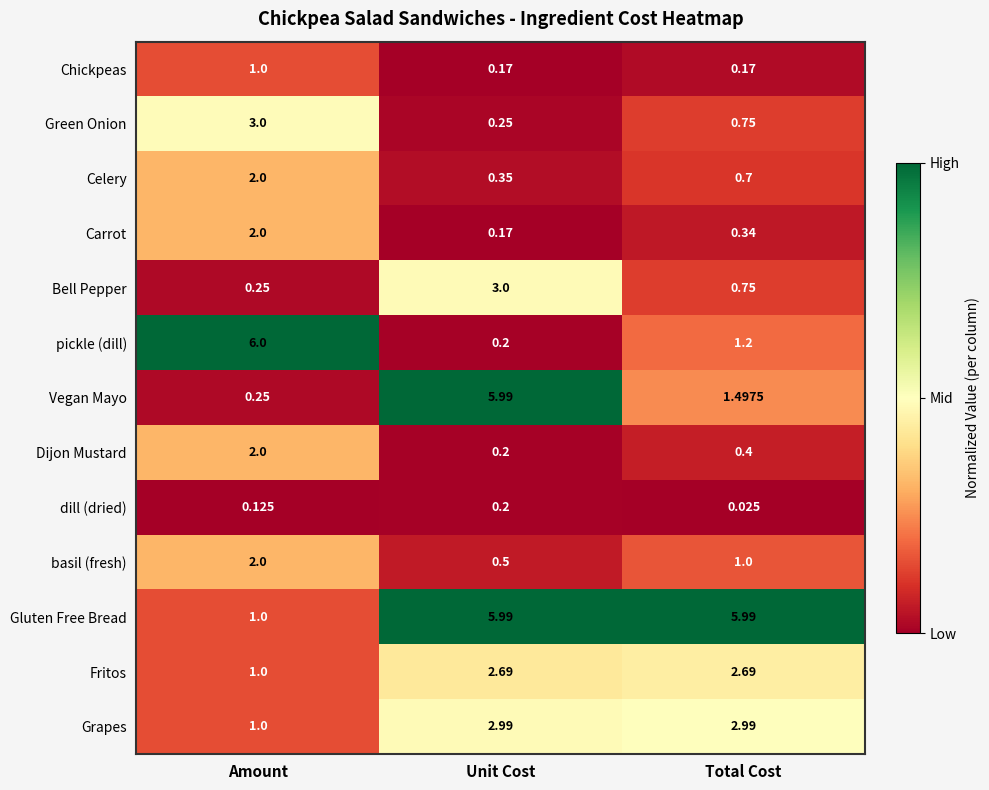

At which category is the sum across all series the highest?

Unit Cost